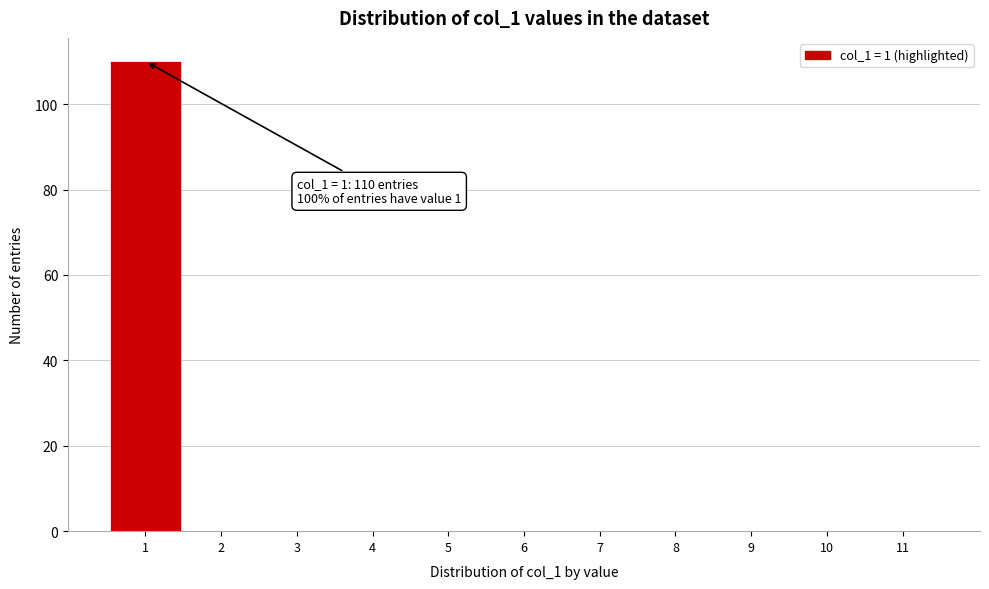

Which range on the x-axis has the tallest bar?

0.5 to 1.5